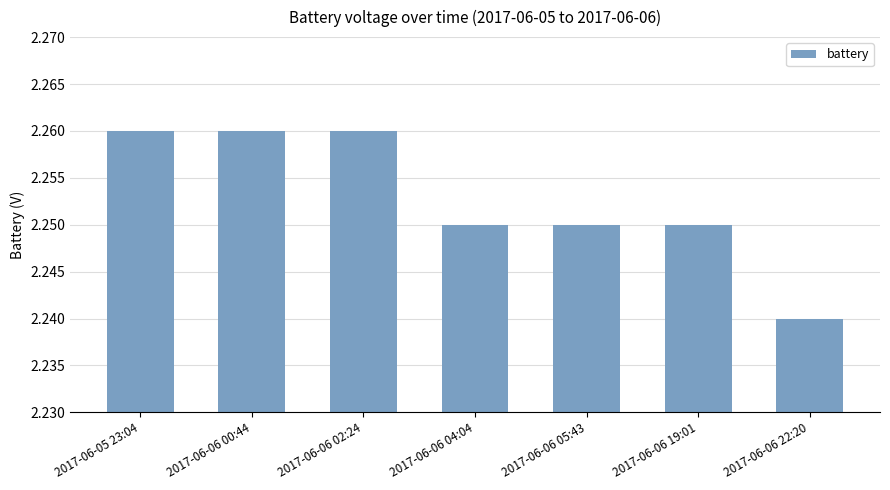

Where is the data nearest to the value 2?

2017-06-06 22:20